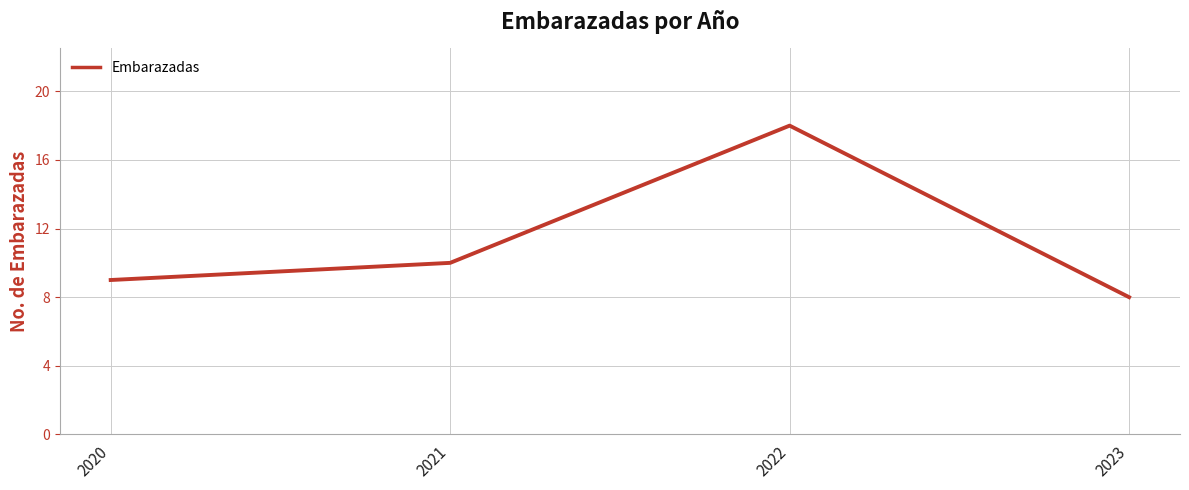

List the labels in order of value, largest first.

2022, 2021, 2020, 2023